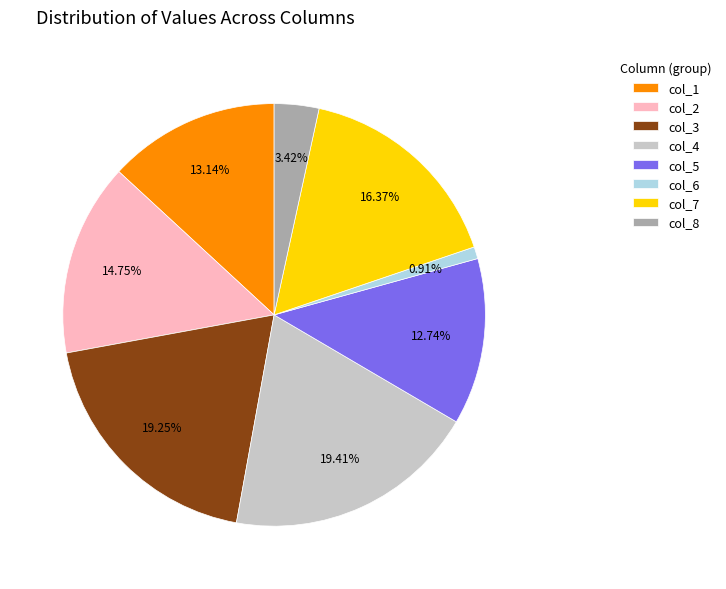

Is it true that col_3 is 1% of the pie?

False